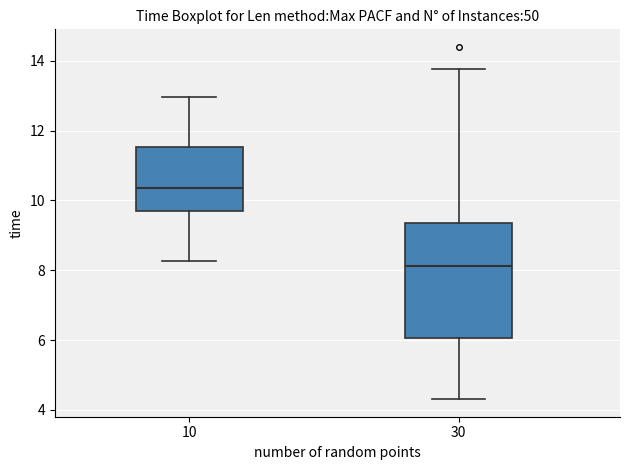

Which box has the lowest median line?

30